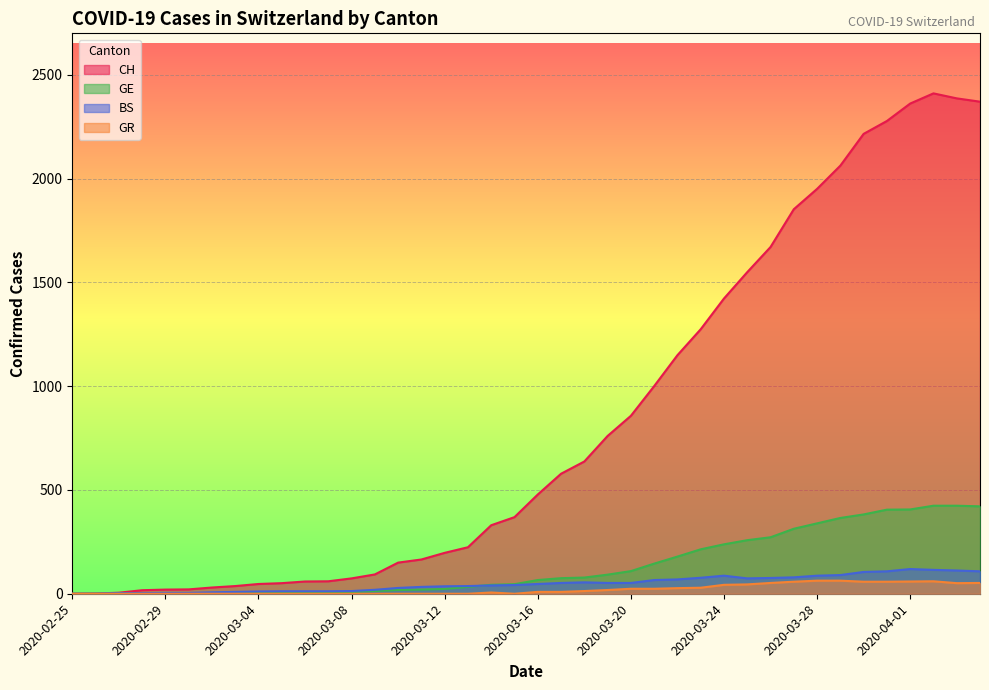

Which series changed the most between 2020-02-28 and 2020-03-08?

CH